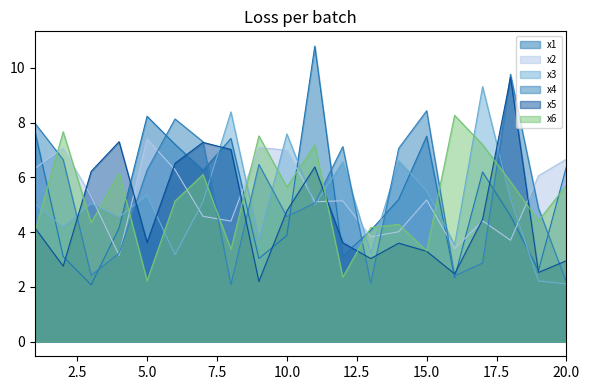

Does the chart display data point markers on the line(s)?

No